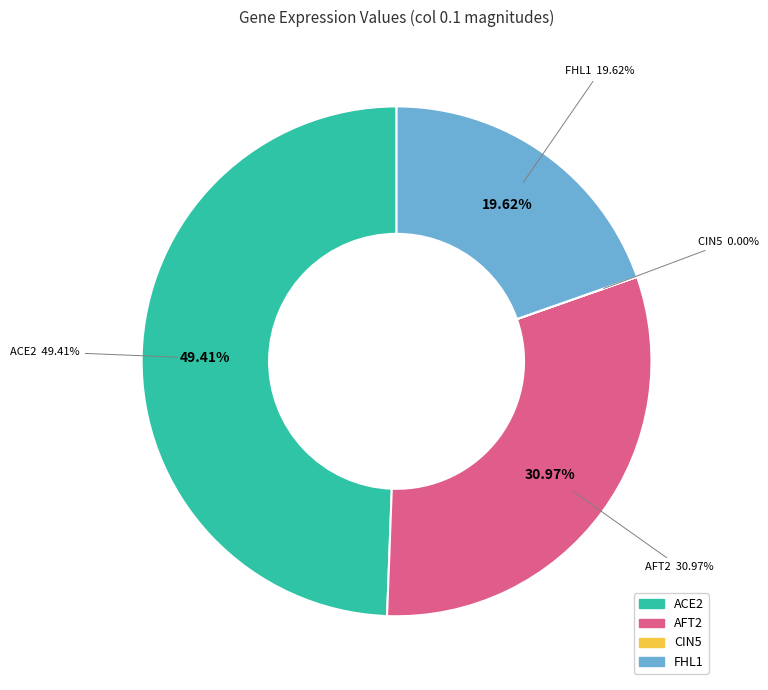

Between ACE2 and CIN5, which is larger?

ACE2